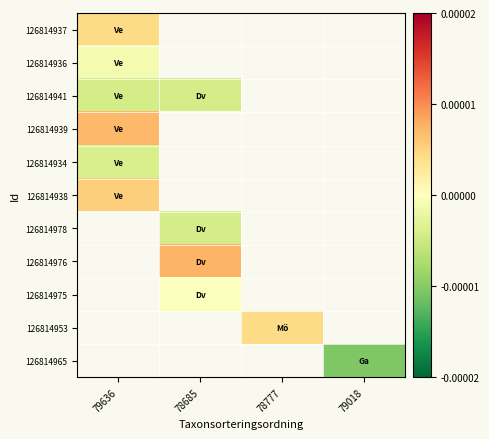

Rank the categories by 126814978 value from highest to lowest.

79636, 78685, 78777, 79018